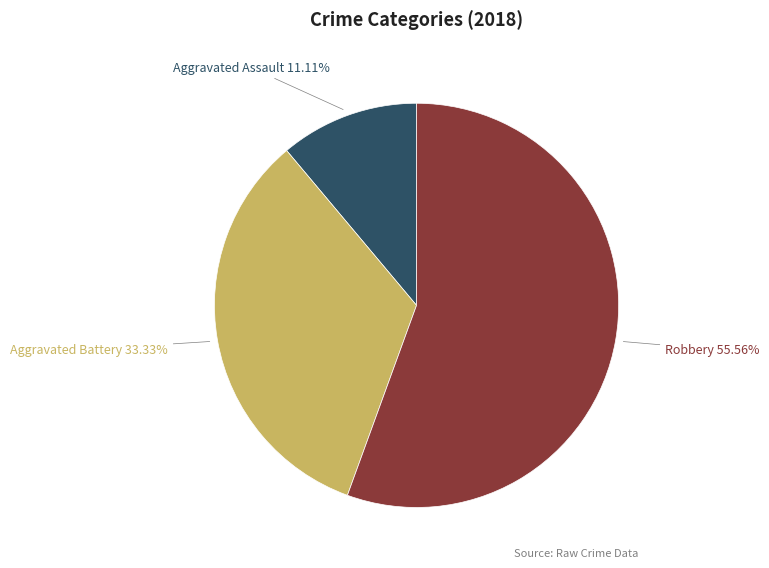

What percentage is the Aggravated Assault slice, to the nearest percent?

11%